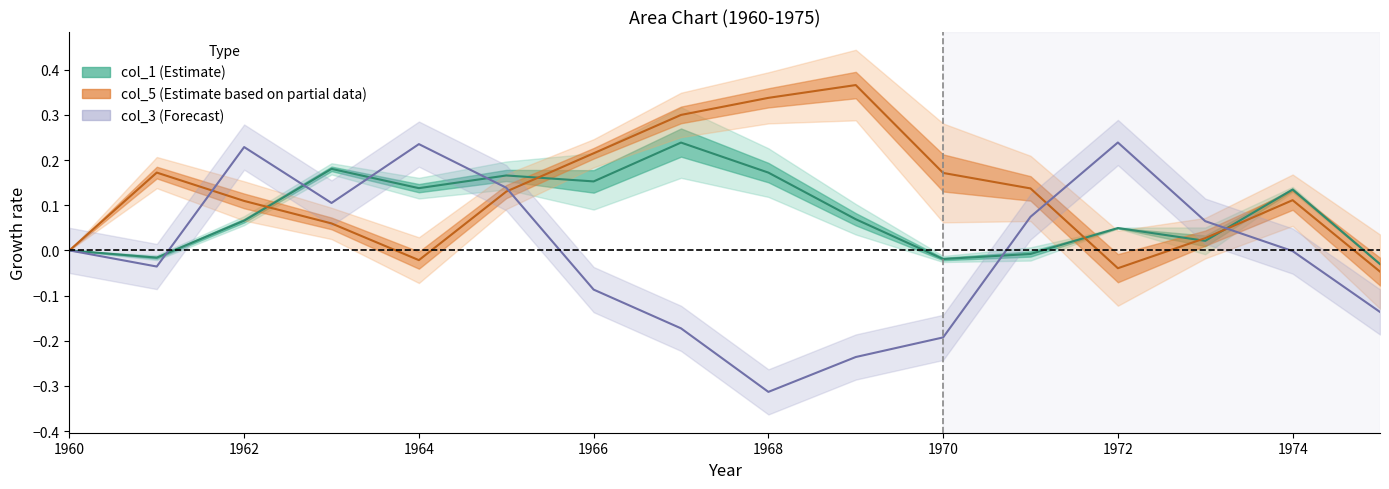

What is the difference between the second highest and second lowest values in the col_5 (Estimate based on partial data) series?

0.4